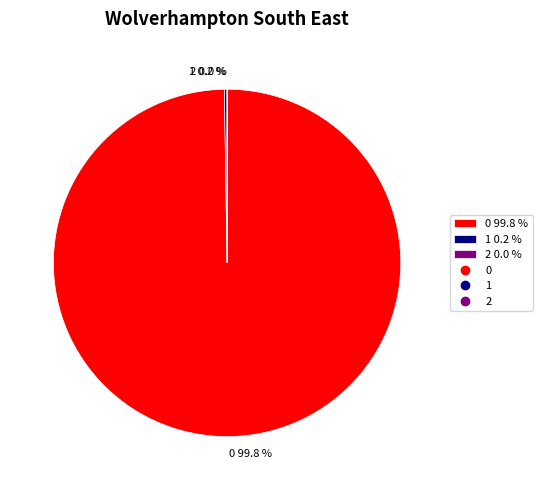

Is 0 the majority of the pie?

Yes